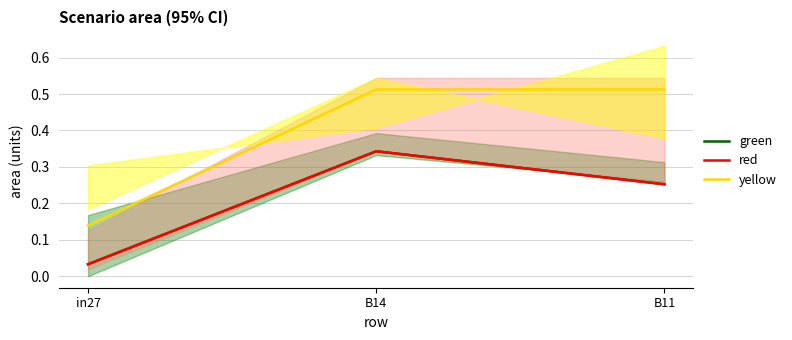

Rank the series at B14 from lowest to highest value.

green, red, yellow